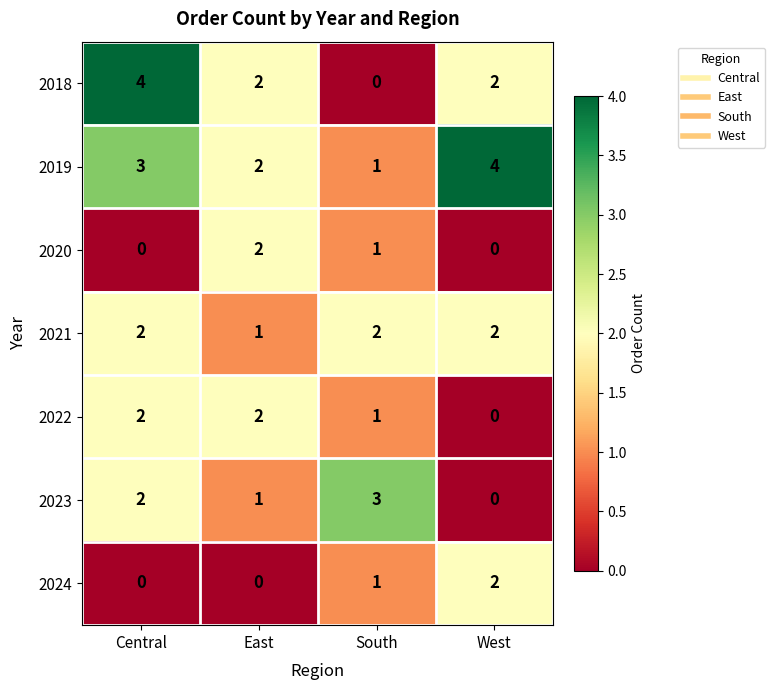

The value of 2023 at Central is 2. True or false?

True